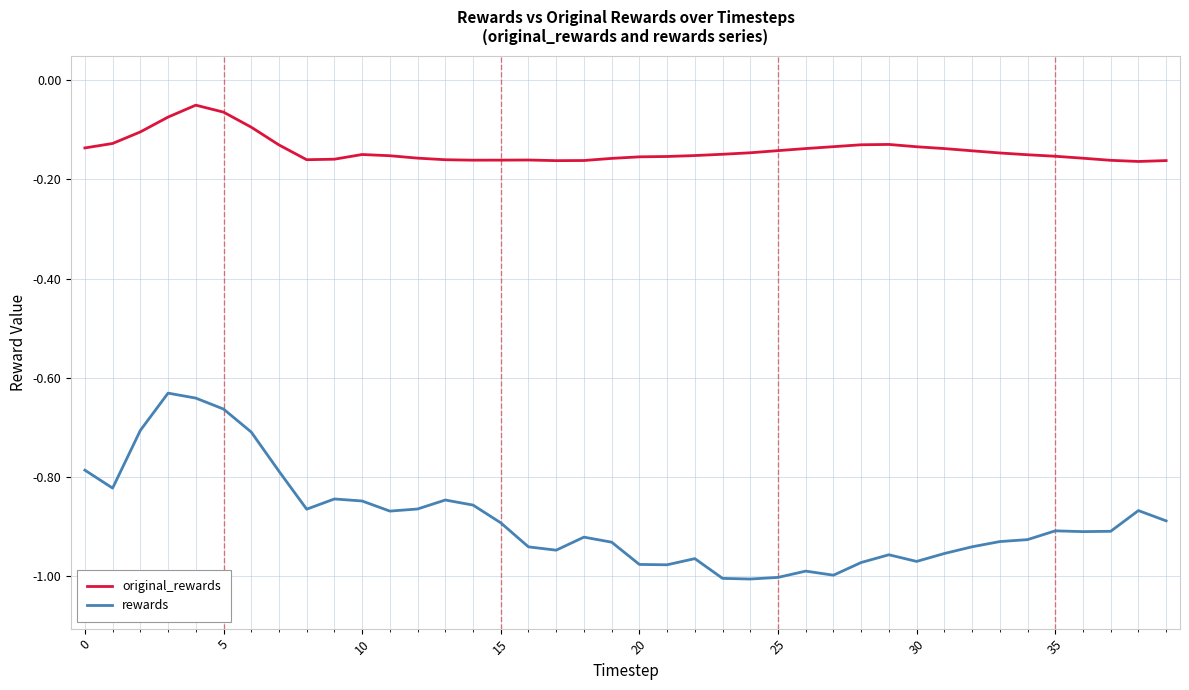

How many lines are shown in the chart?

2